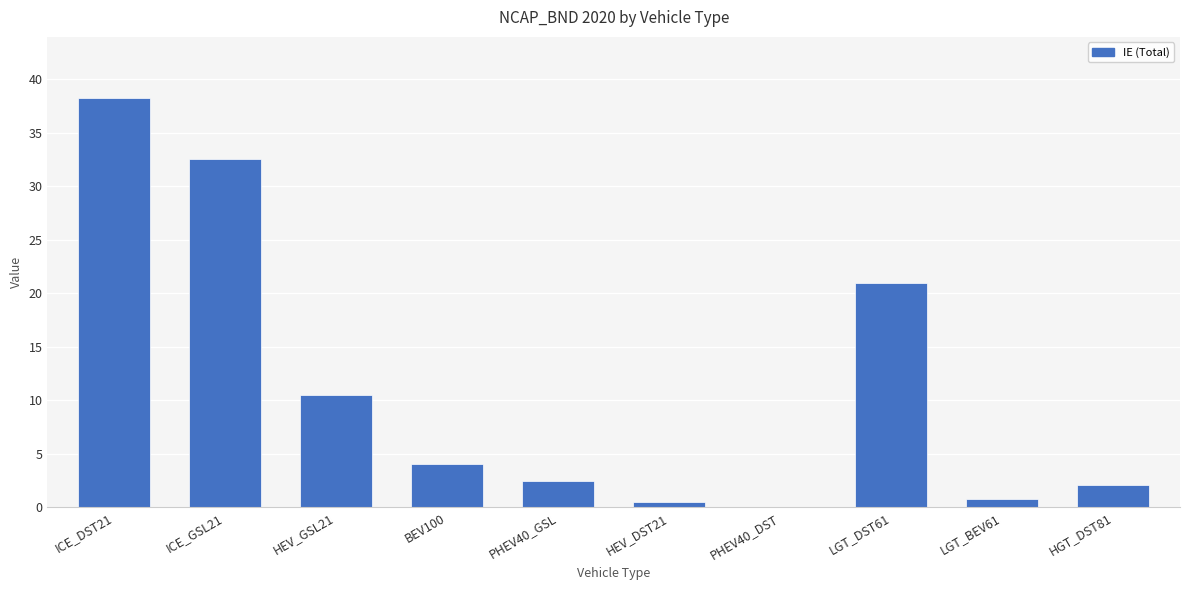

What is the sum of the values at ICE_DST21 and BEV100?

42.2